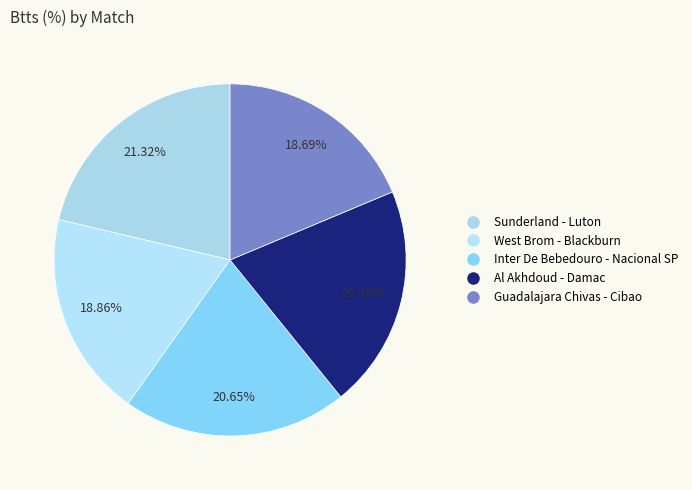

What is the largest slice in the pie chart?

Sunderland - Luton